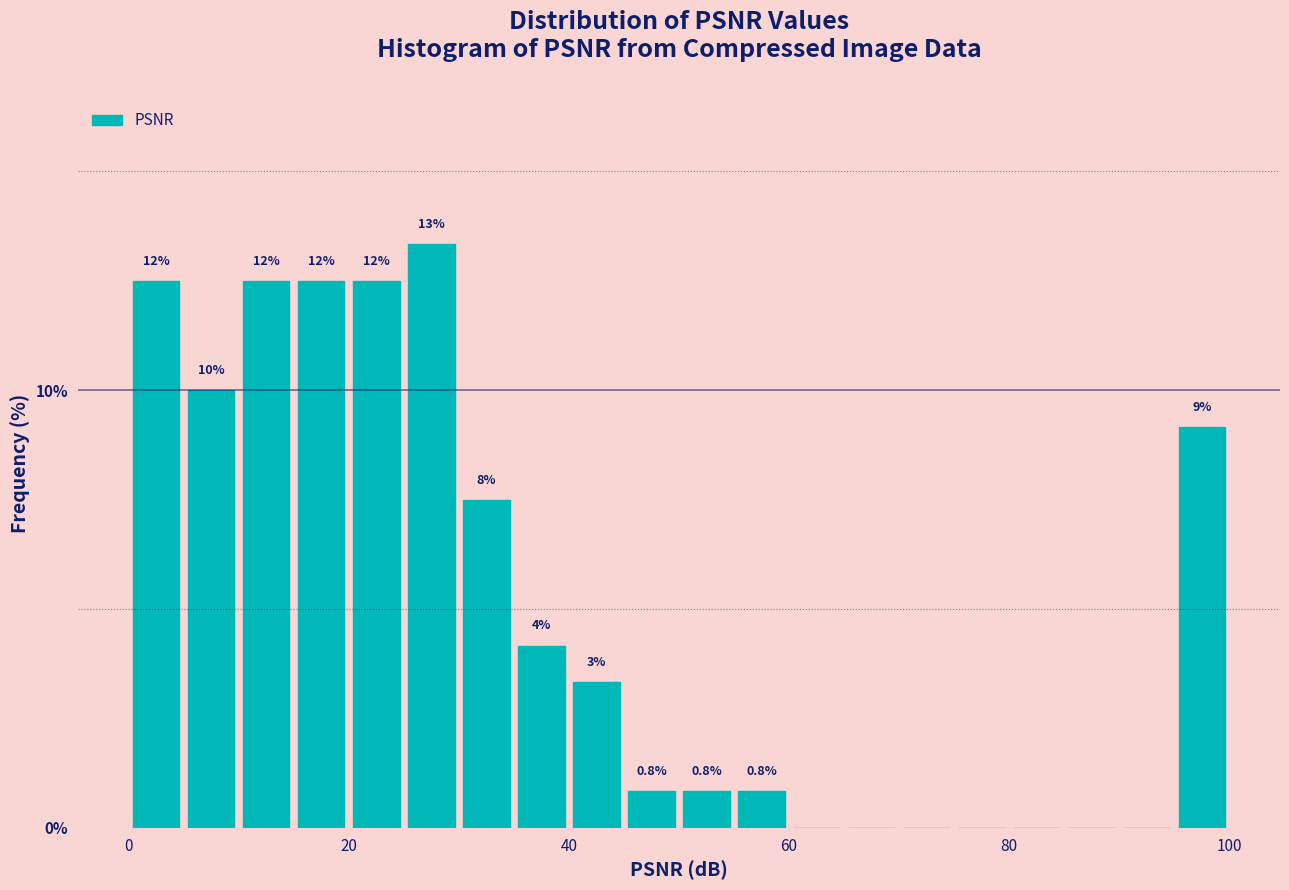

Around what value on the x-axis is the tallest bar? Give the approximate position of its centre, as read against the axis.

28